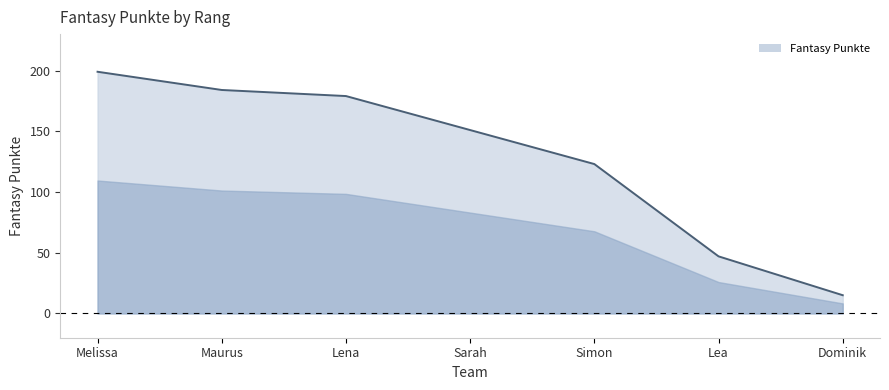

What is the difference between the maximum and minimum values?

184